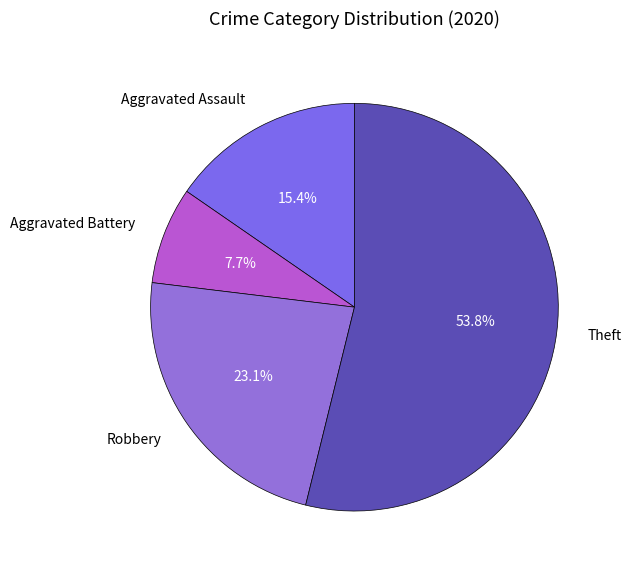

Rank the categories by value from lowest to highest.

Aggravated Battery, Aggravated Assault, Robbery, Theft